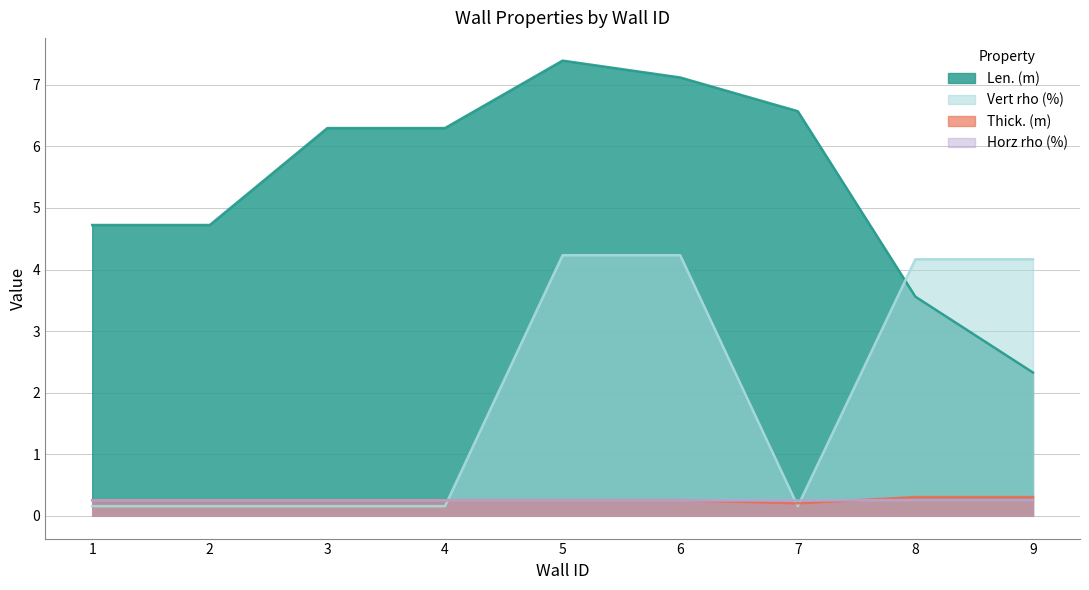

Reading left to right, list all the values displayed in this chart.

Len. (m): 4.7	4.7	6.3	6.3	7.4	7.1	6.6	3.6	2.3
Thick. (m): 0.3	0.3	0.3	0.3	0.3	0.3	0.2	0.3	0.3
Vert rho (%): 0.2	0.2	0.2	0.2	4.2	4.2	0.2	4.2	4.2
Horz rho (%): 0.2	0.2	0.2	0.2	0.2	0.2	0.2	0.3	0.3